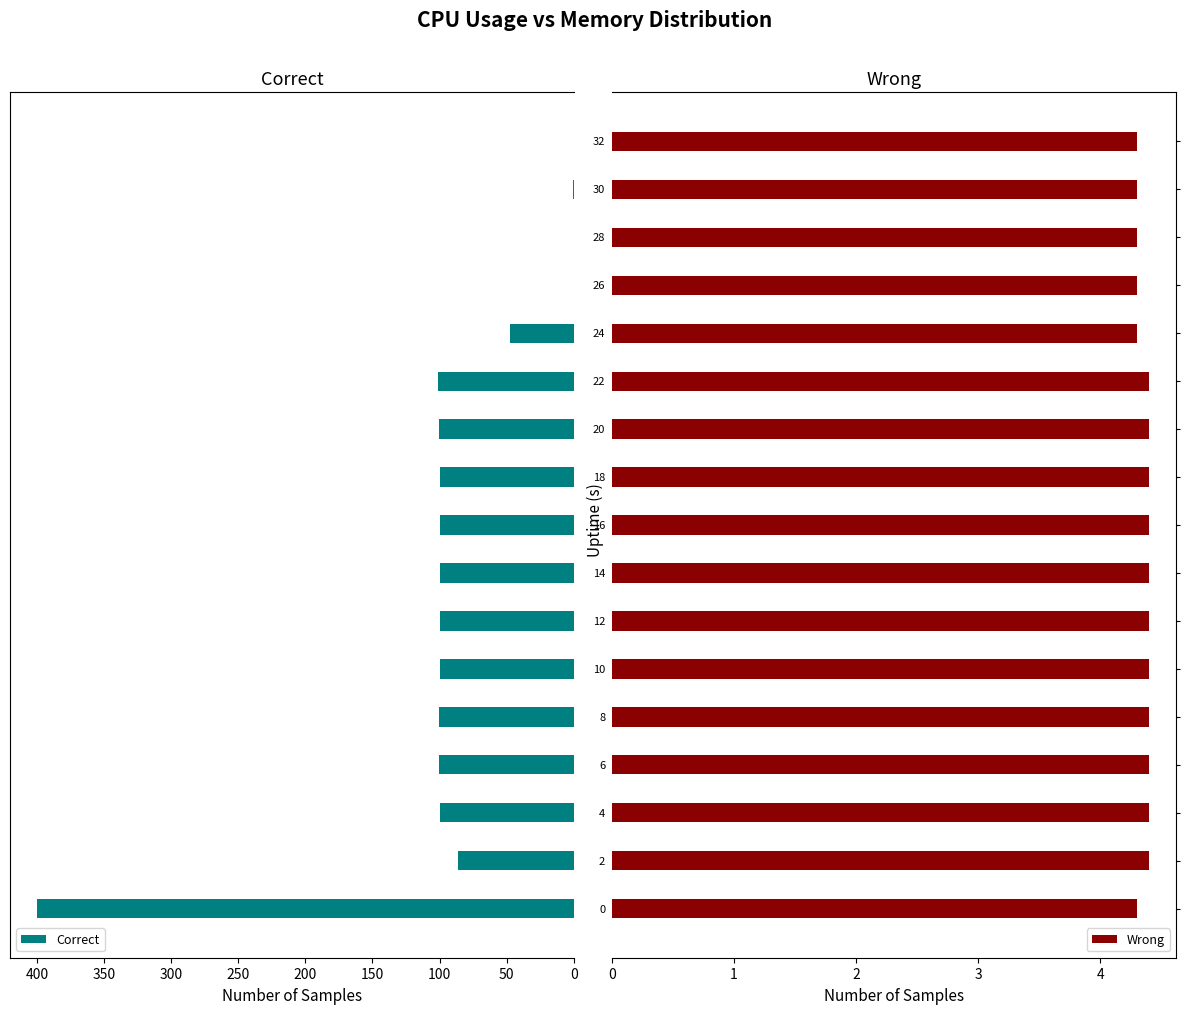

What is the lowest value of the Wrong series?

4.3